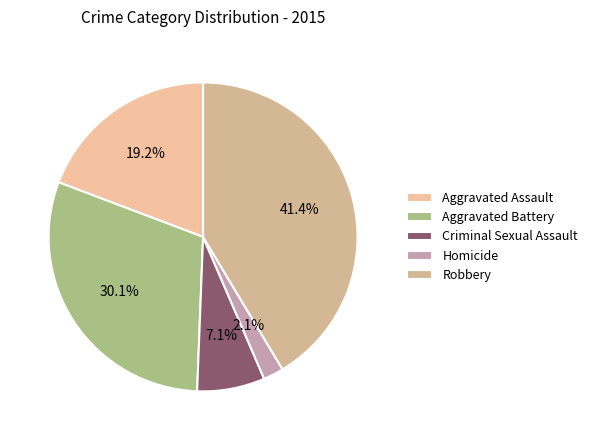

How many slices are in this pie chart?

5